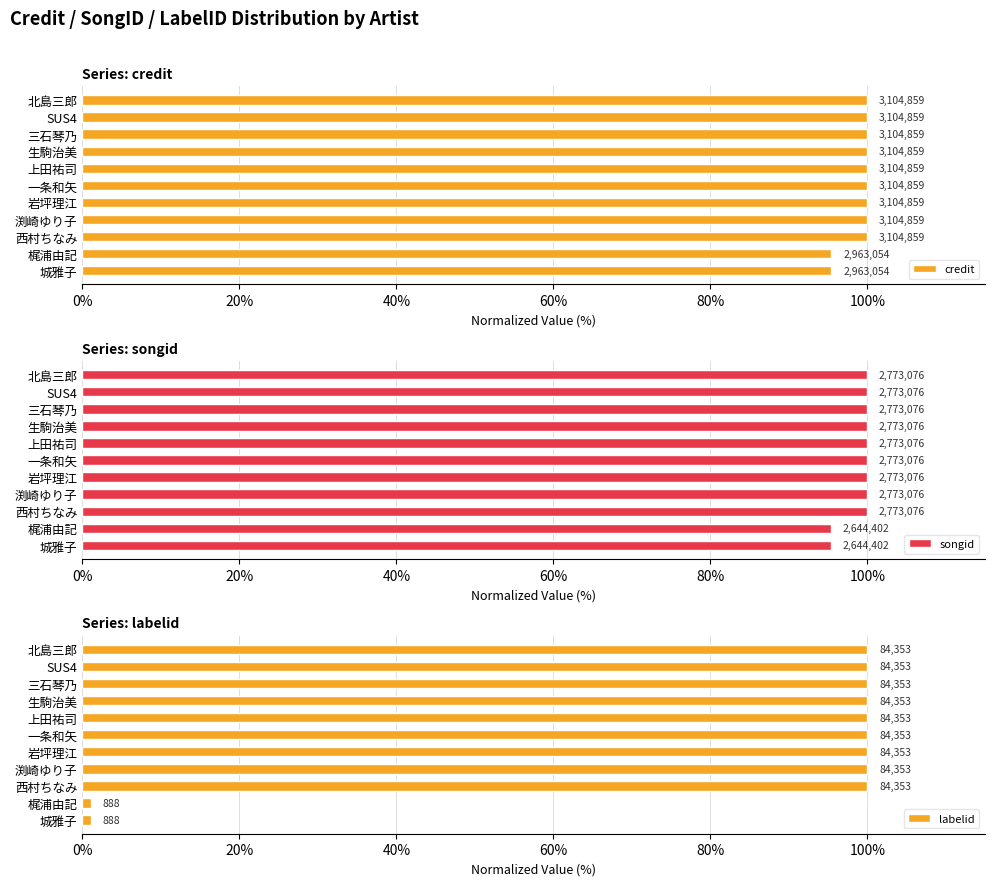

At 城雅子, list the series in order from largest to smallest.

credit, songid, labelid